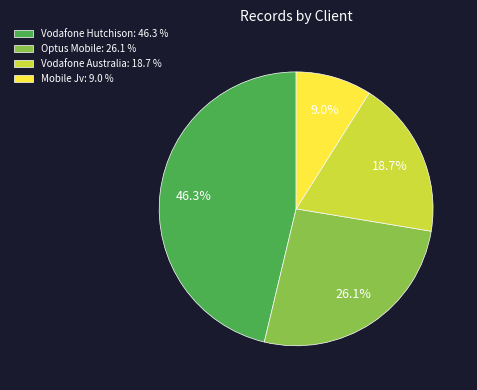

Is the sum of Mobile Jv: 9.0 % and Vodafone Australia: 18.7 % greater than half?

No